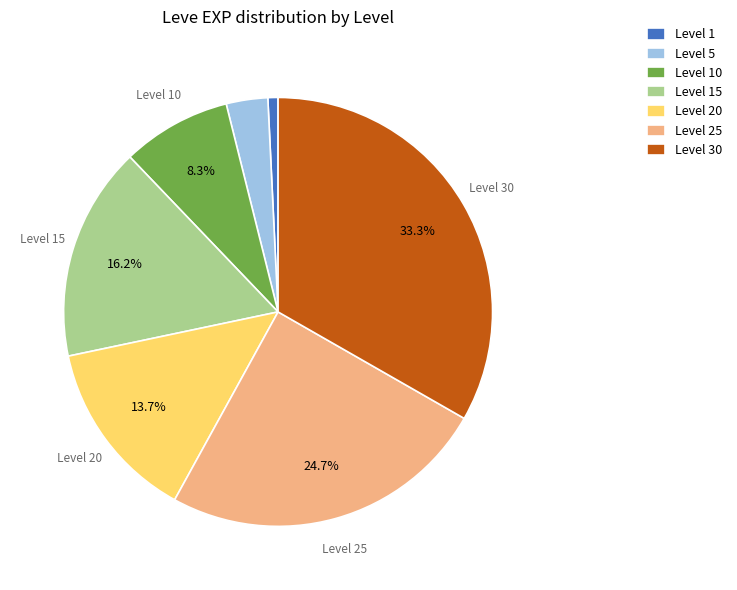

Combined, do Level 15 and Level 1 account for over 50%?

No